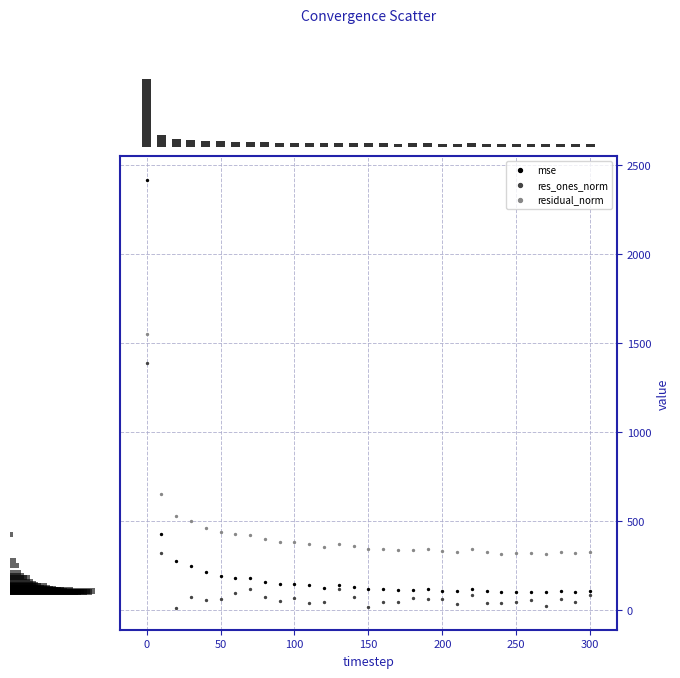

Which series contains the highest Y value?

mse